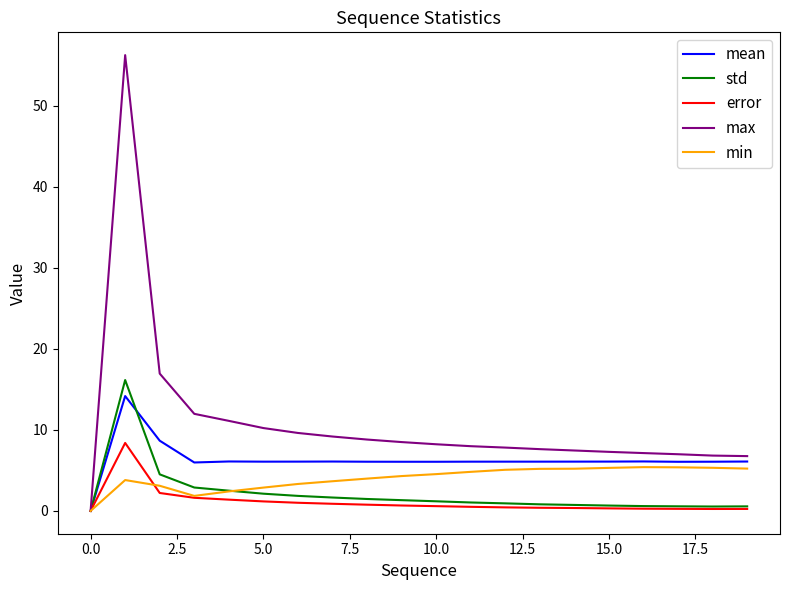

What is the maximum value shown in the chart?

56.3